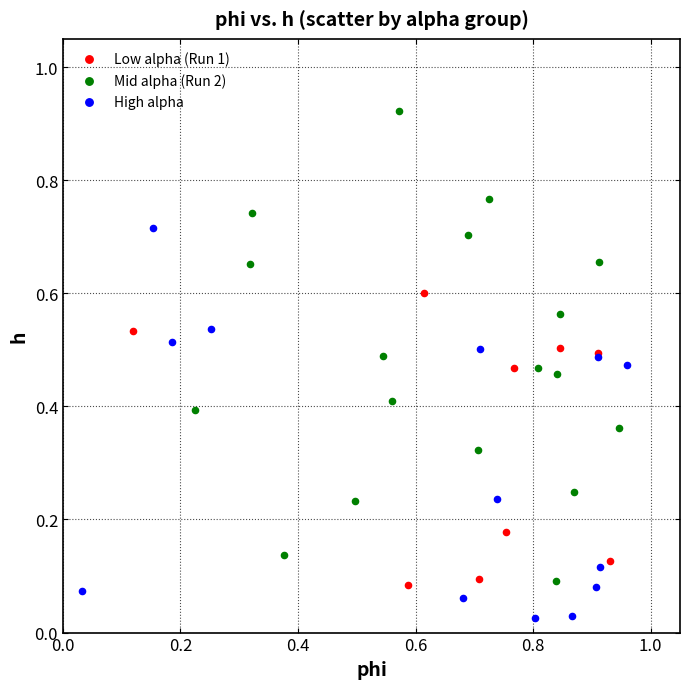

Which series reaches the minimum Y coordinate?

High alpha